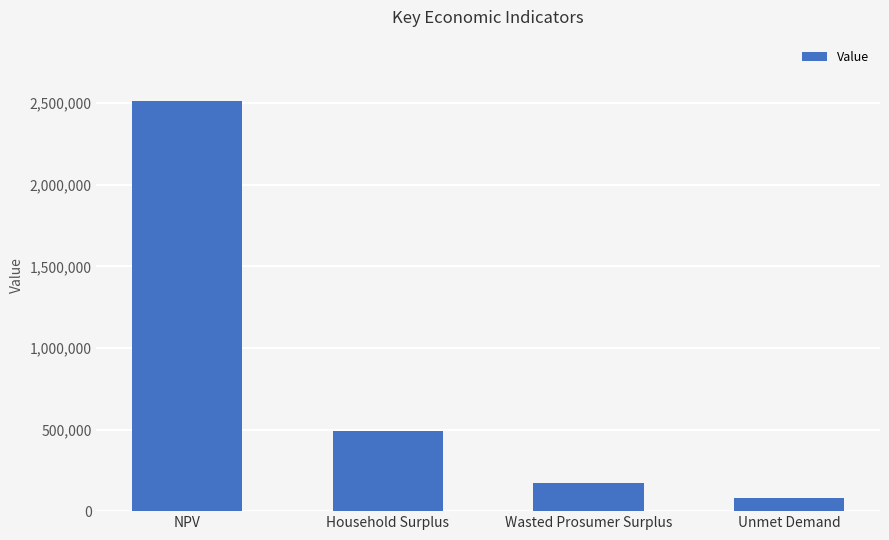

How many bars are there in total?

4